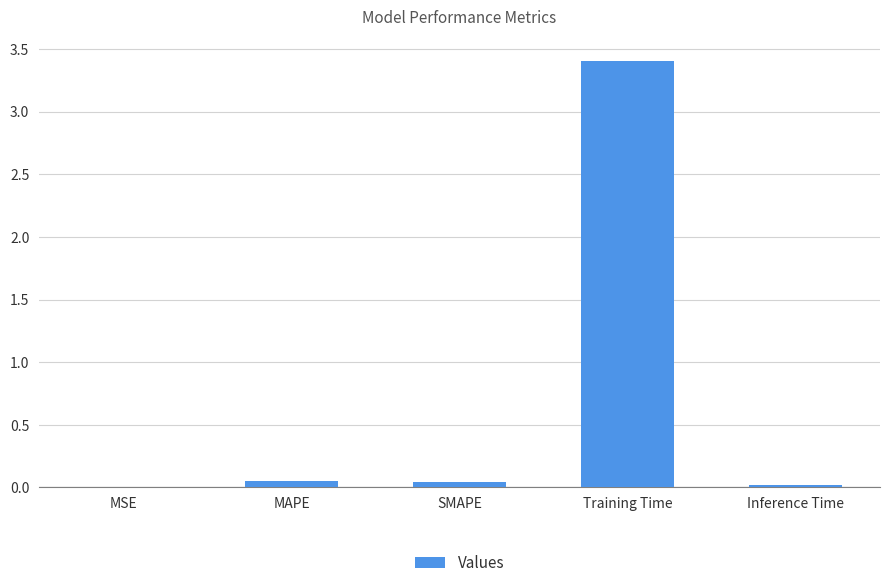

Is it true that the value at Training Time is 1.2?

False